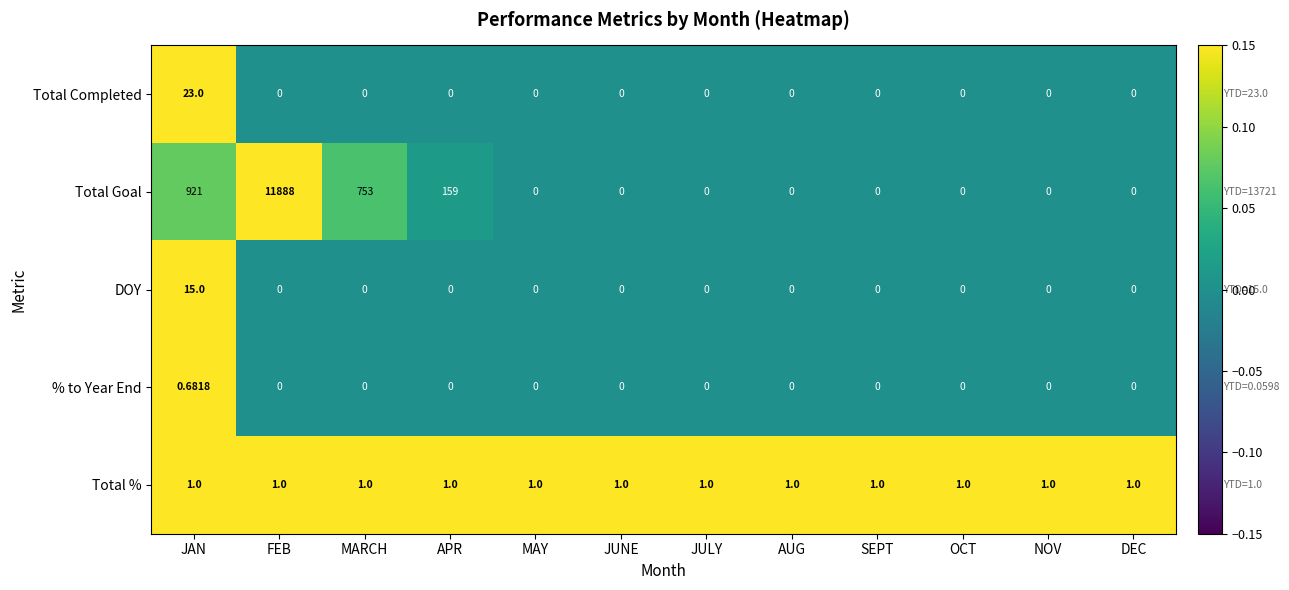

How many categories are shown in the chart?

12